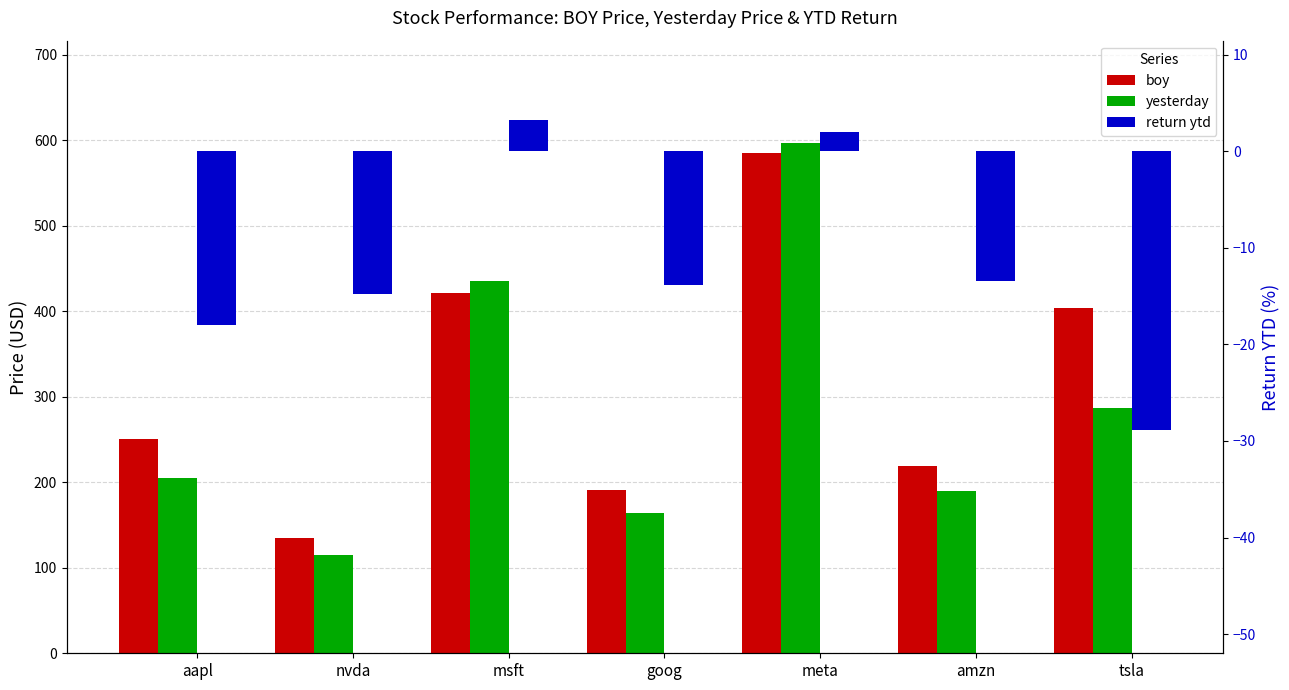

Reading right to left, transcribe all the data shown in this chart.

boy: 403.8	219.4	585.5	190.4	421.5	134.3	250.4
yesterday: 287.2	190.0	597.0	164.0	435.3	114.5	205.3
return ytd: -28.9	-13.4	2.0	-13.9	3.3	-14.7	-18.0